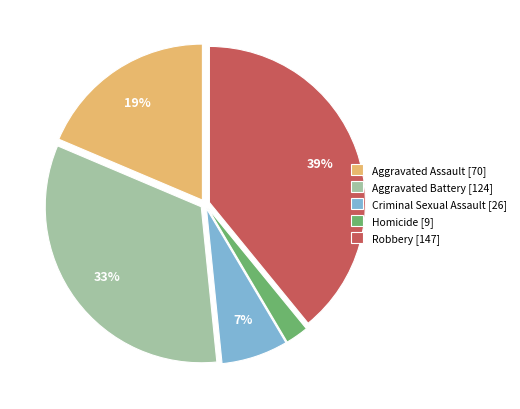

Does Aggravated Assault account for over 50% of the chart?

No